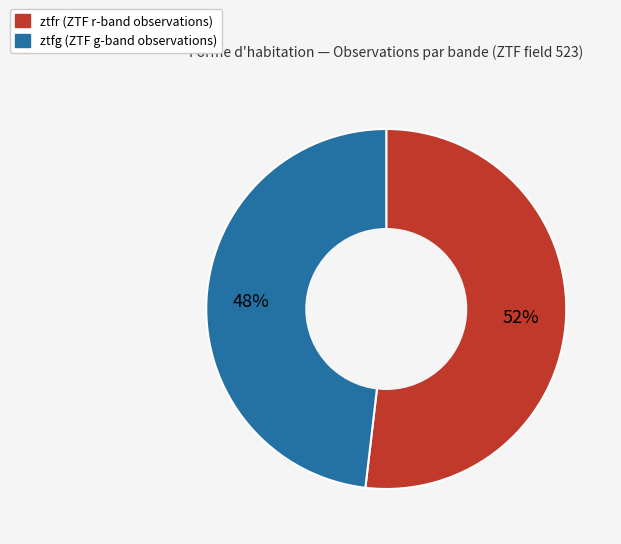

Count the number of slices in the pie.

2